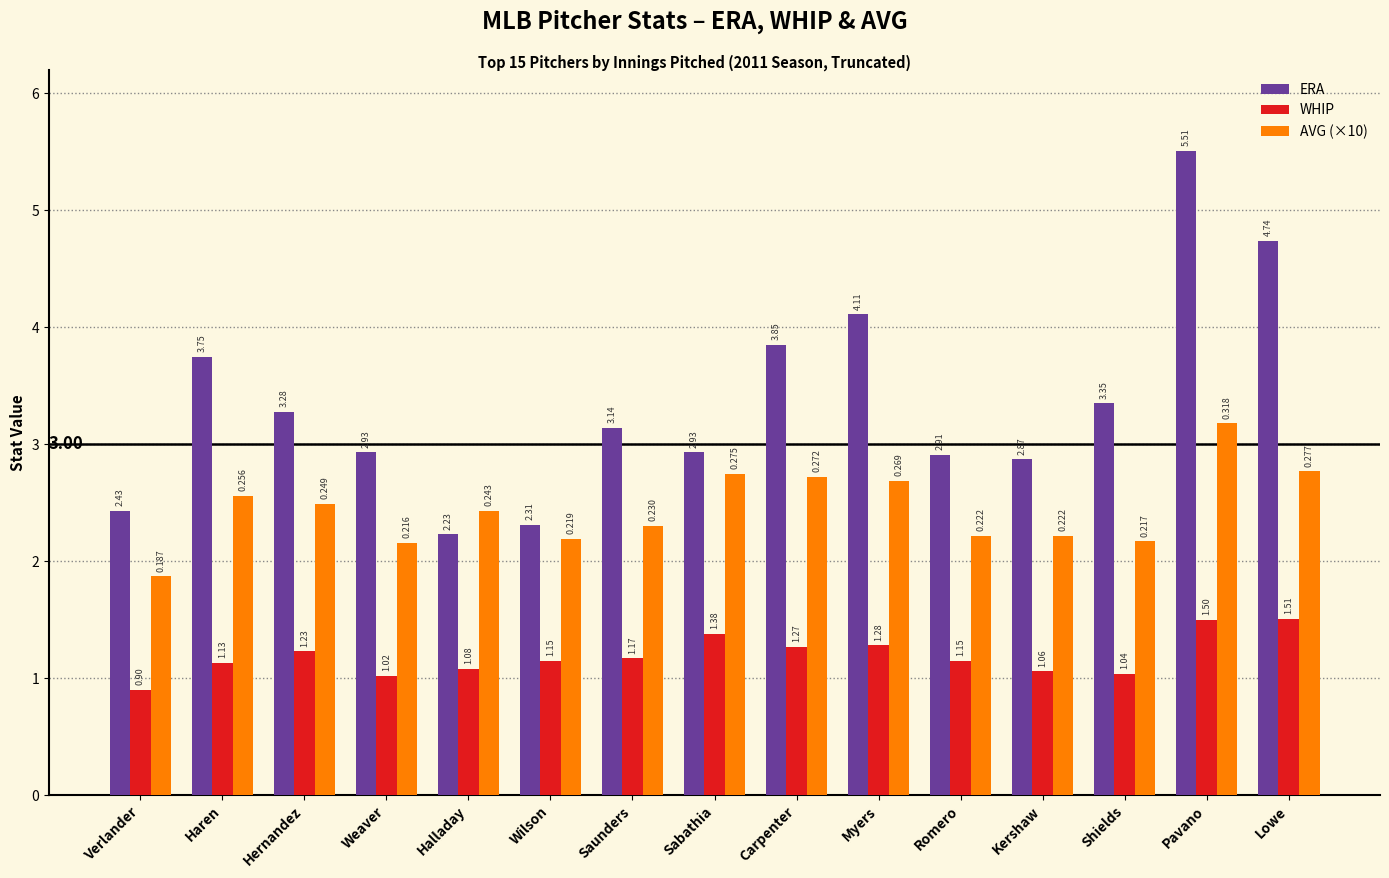

Which series has the largest total across all categories?

ERA